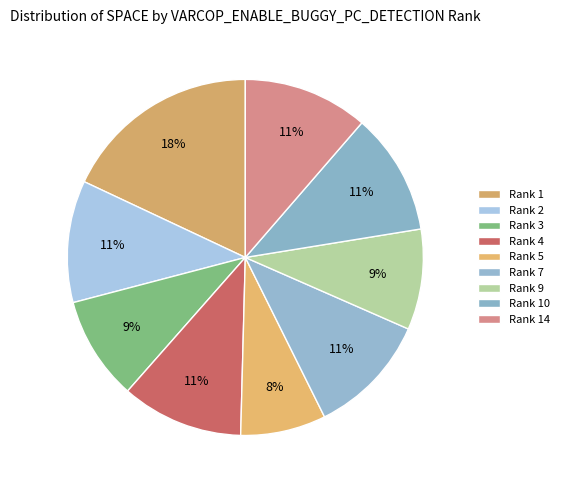

To the nearest percent, what is the difference between the largest and smallest slice percentages?

11%